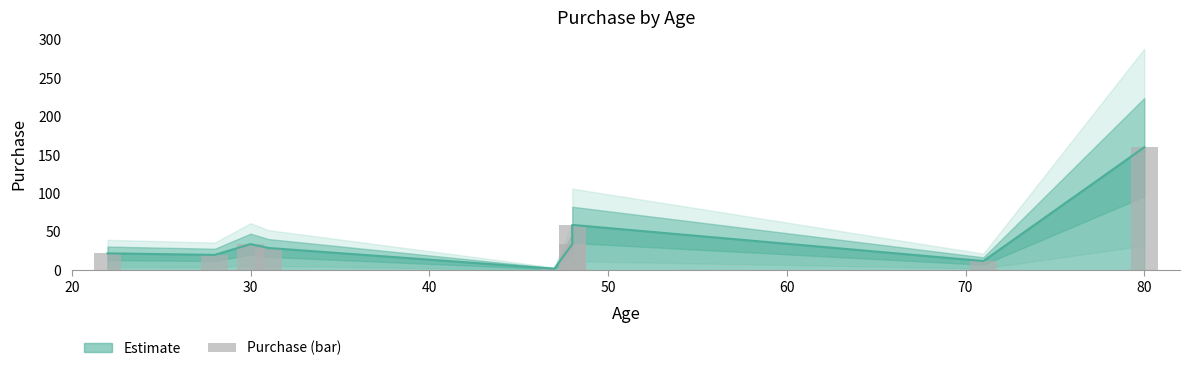

What is the maximum value shown in the chart?

160